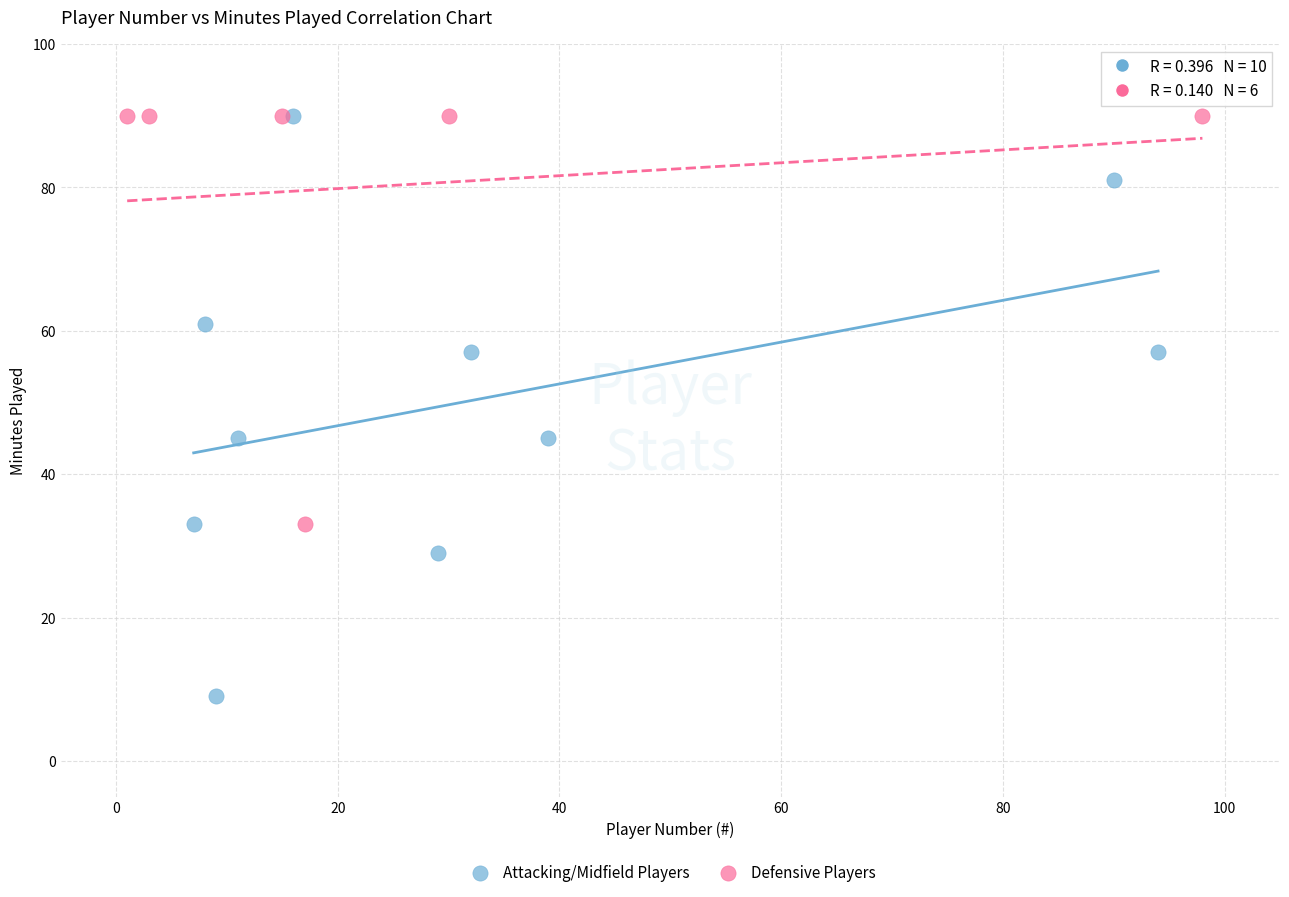

Which series reaches the minimum Y coordinate?

Attacking/Midfield Players